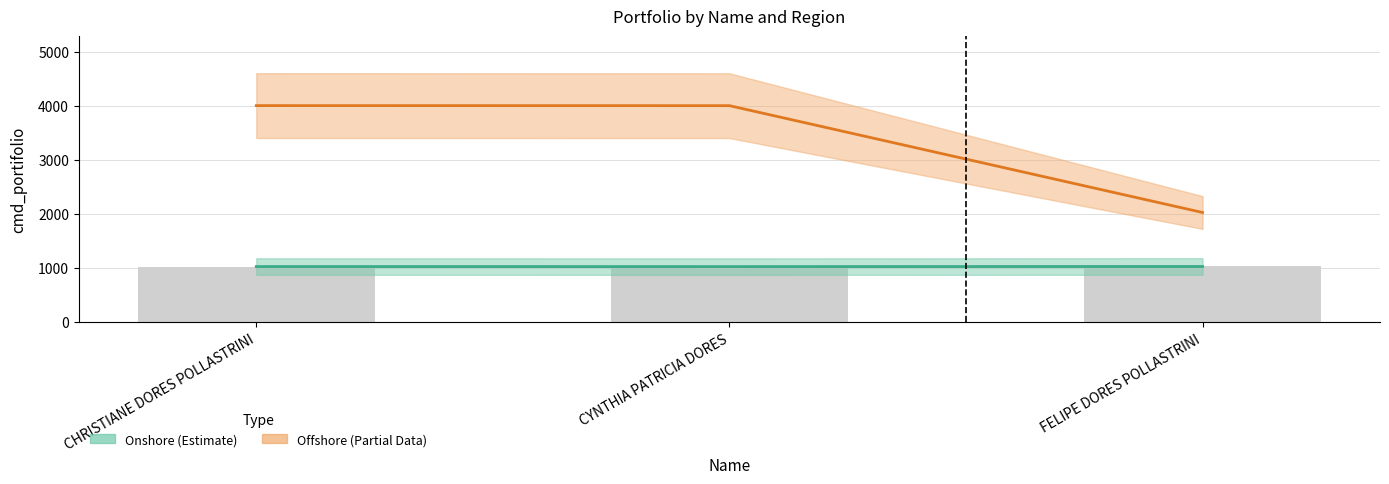

What is the label of the 1st bar from the left?

CHRISTIANE DORES POLLASTRINI